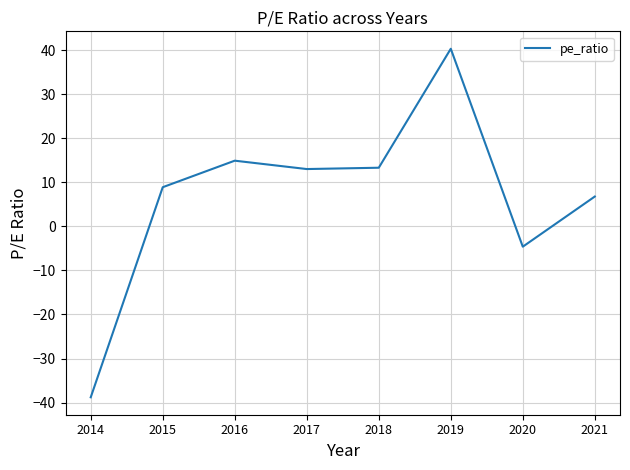

The chart shows a value of 40.3 at 2019. True or false?

True